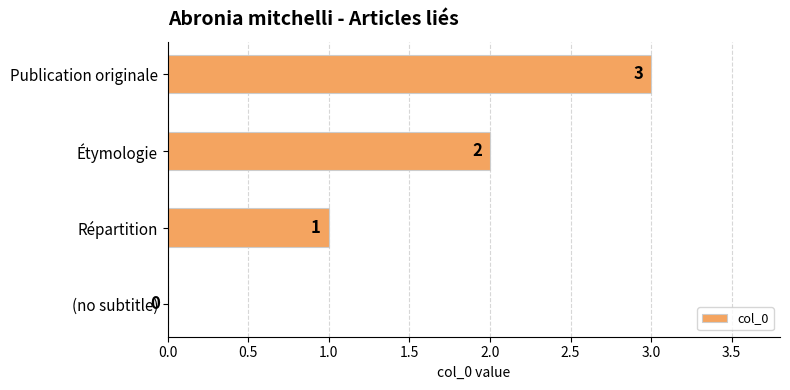

What is the sum of all values?

6